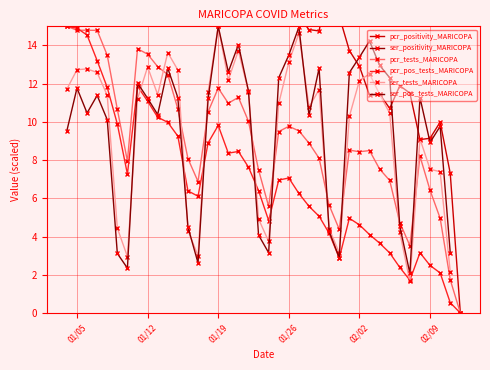

How many lines are shown in the chart?

6